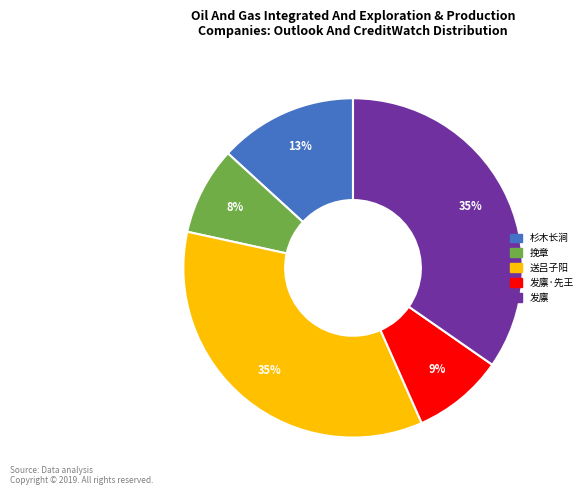

Count the number of slices in the pie.

5